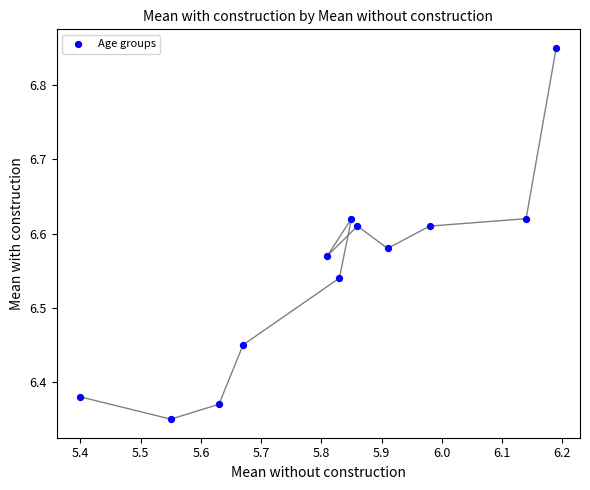

What is the average X value?

5.8